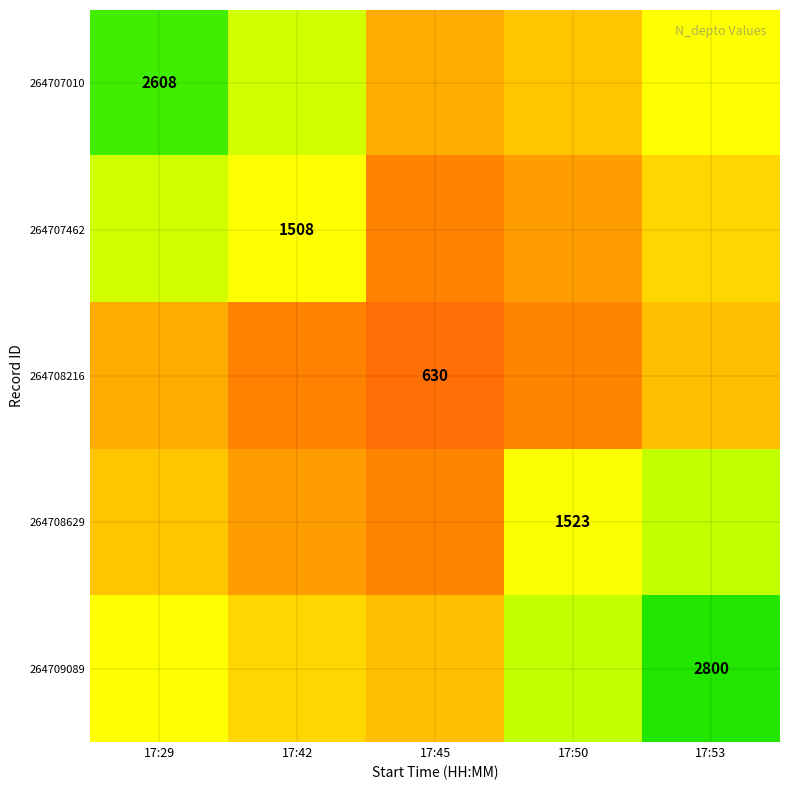

True or false: 264707462 has a value of 1971.4 at 17:42.

False